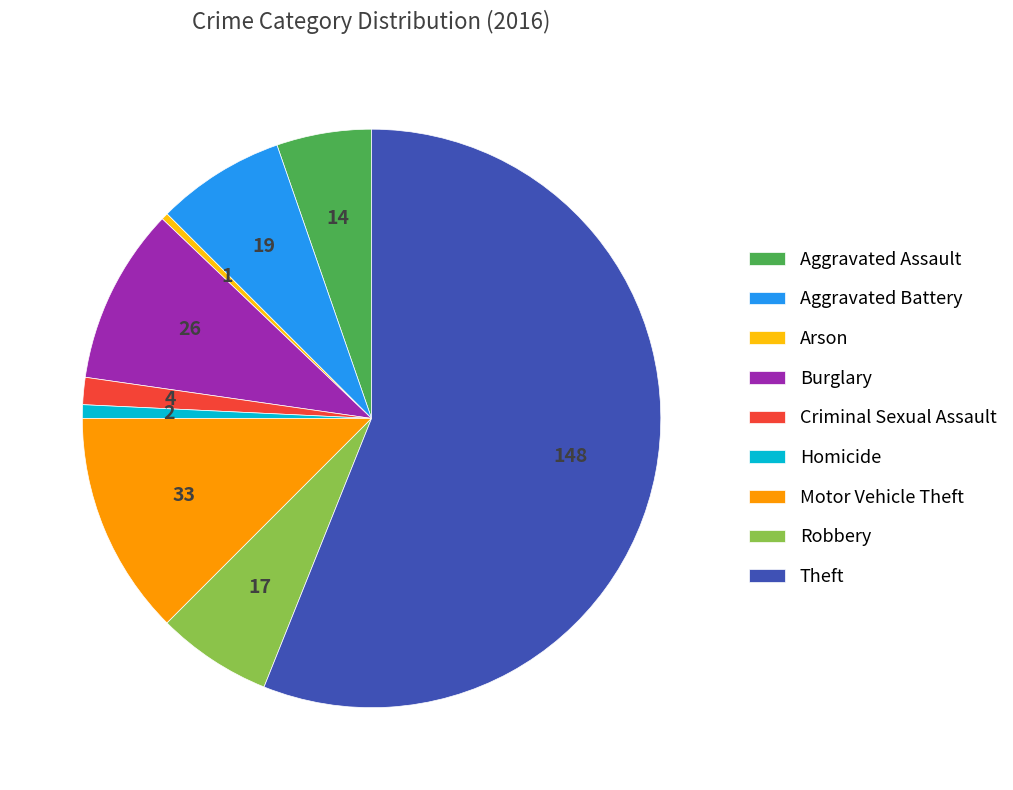

The Criminal Sexual Assault slice represents 2% of the pie. True or false?

True